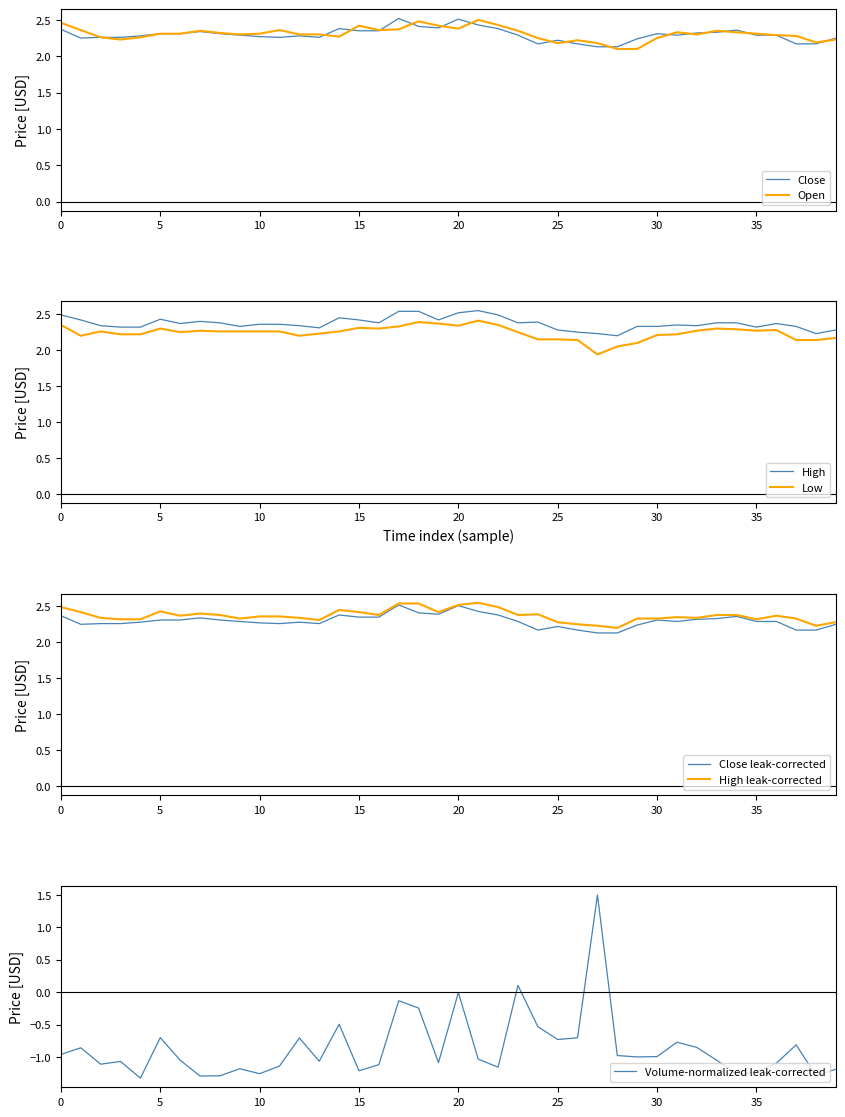

True or false: Open and High intersect in this chart.

False